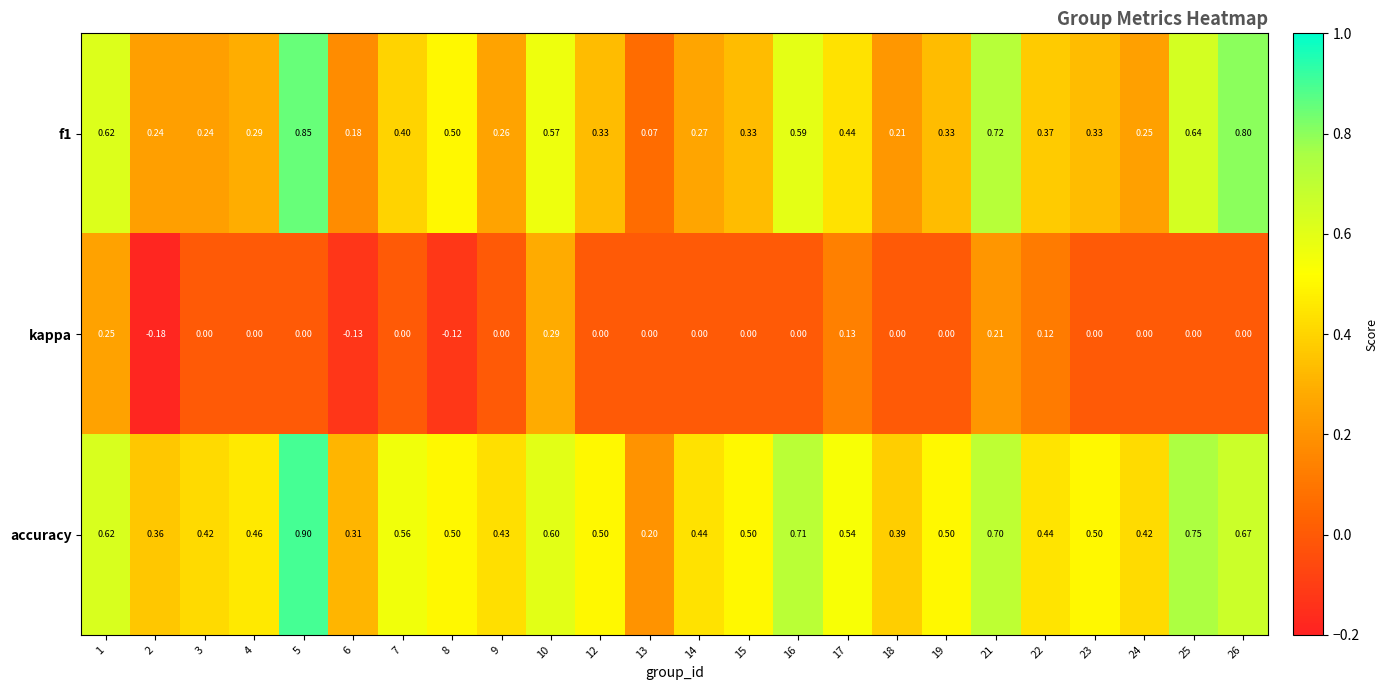

Is the value of kappa at 16 greater than the value of accuracy at 16?

No